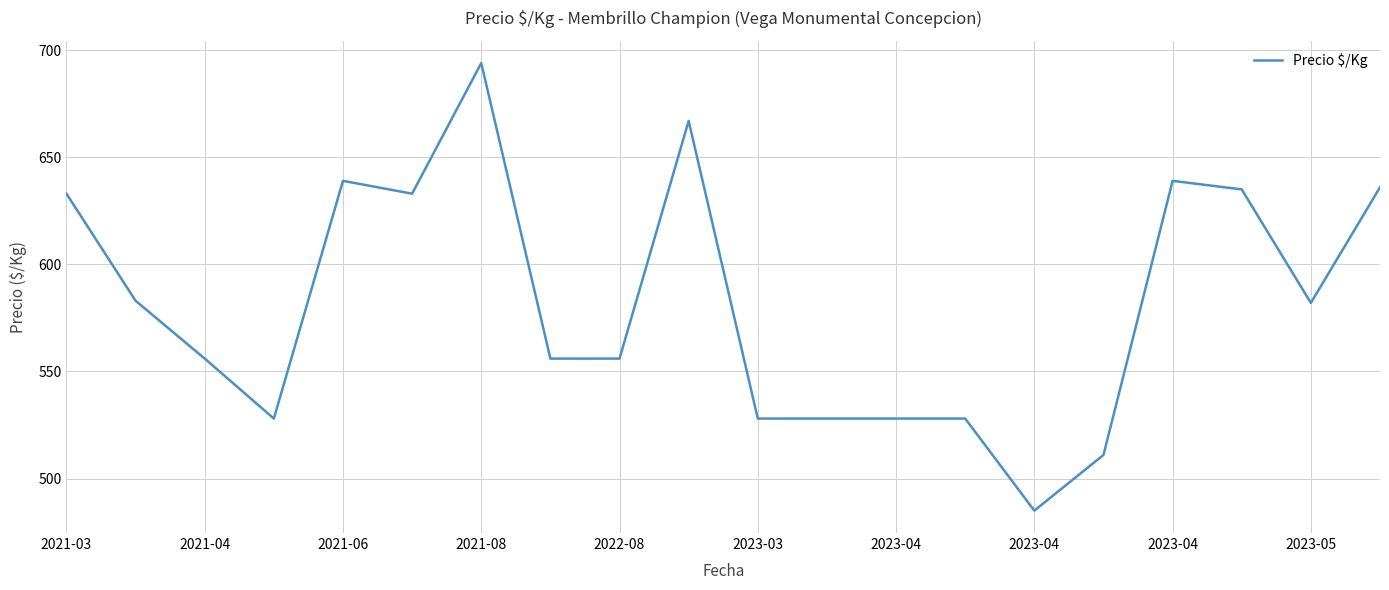

How many series are shown in this chart?

1